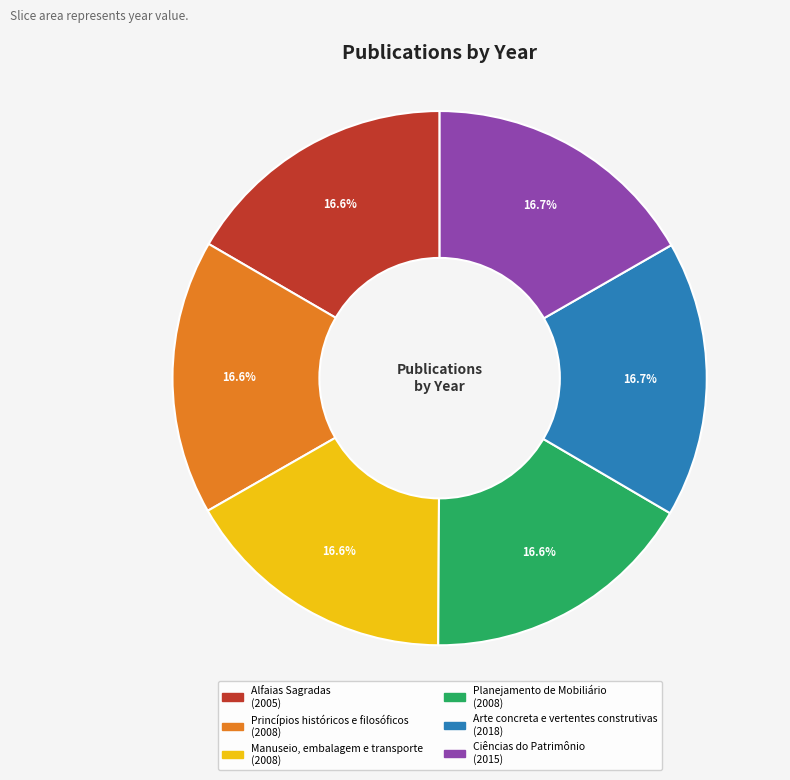

What is the total percentage of Manuseio, embalagem e transporte and Planejamento de Mobiliário?

33.3%